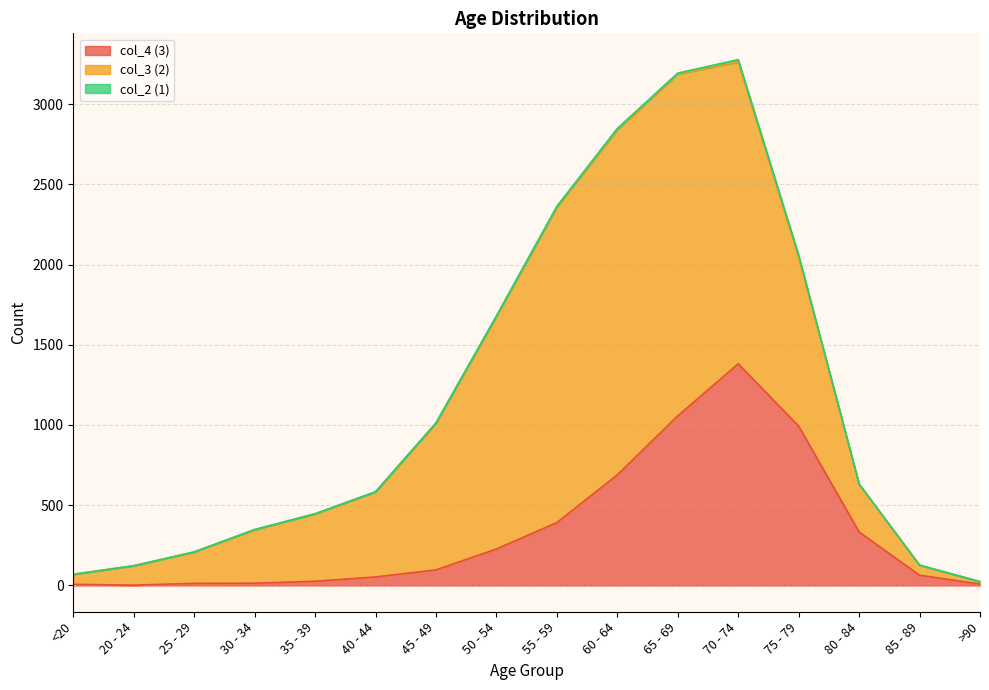

At which label does col_3 reach its peak?

60 - 64